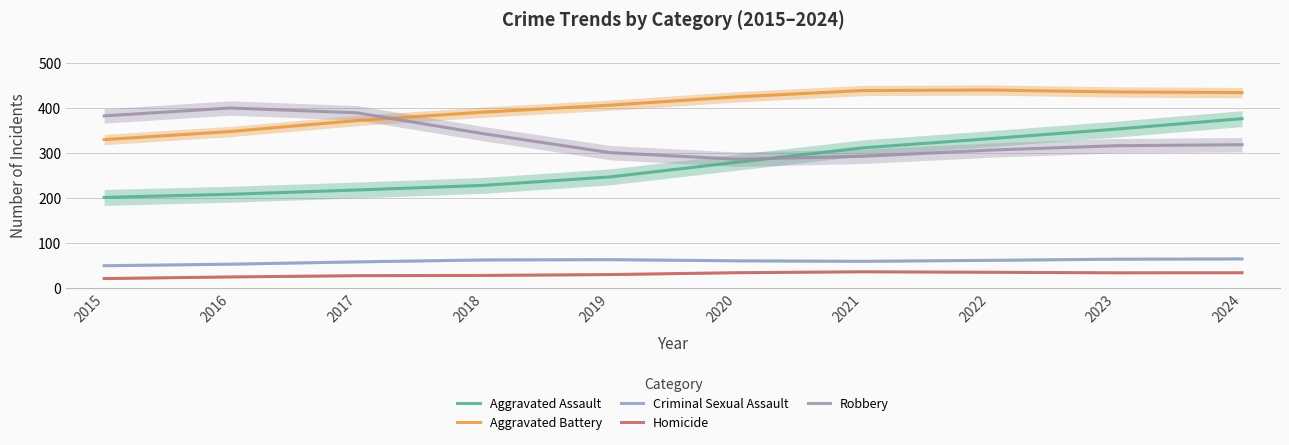

How many lines are shown in the chart?

5